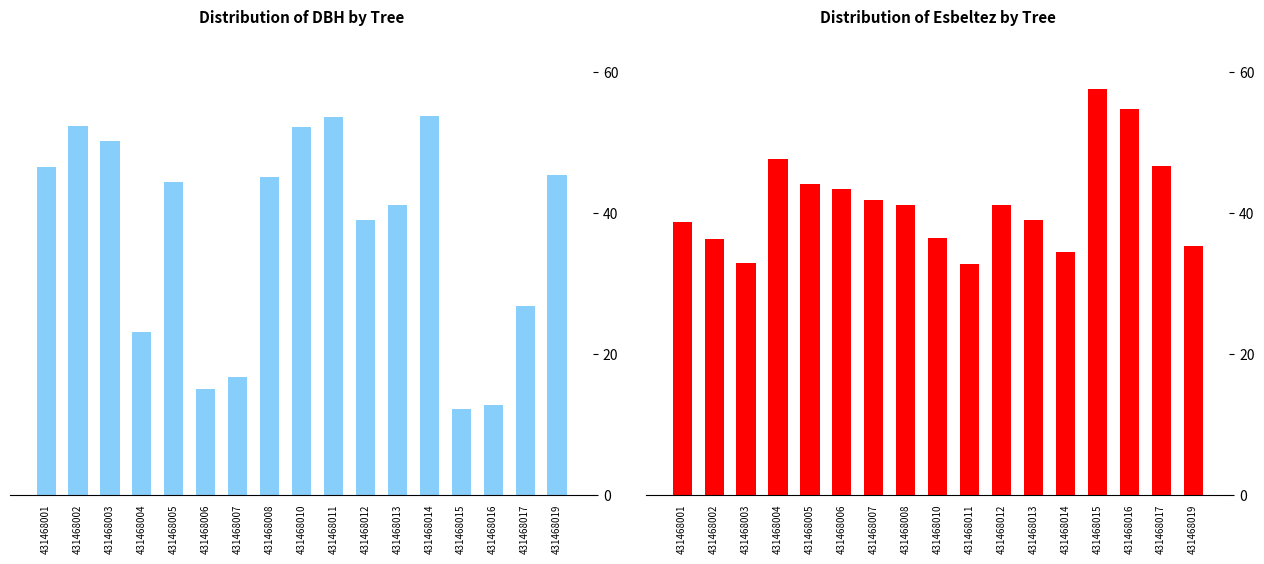

Is it true that esbeltez equals 47.6 at 431468004?

True